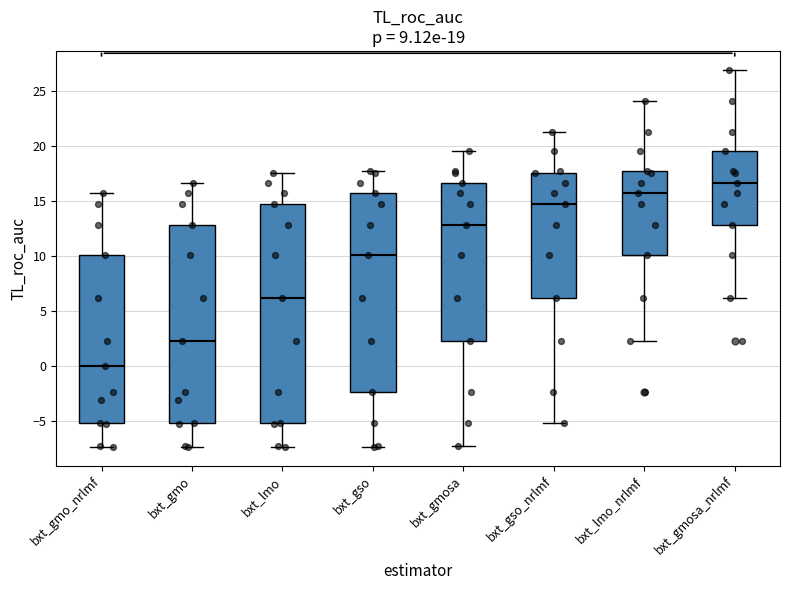

Comparing the boxes themselves (not the whiskers), which one is the tallest?

bxt_lmo